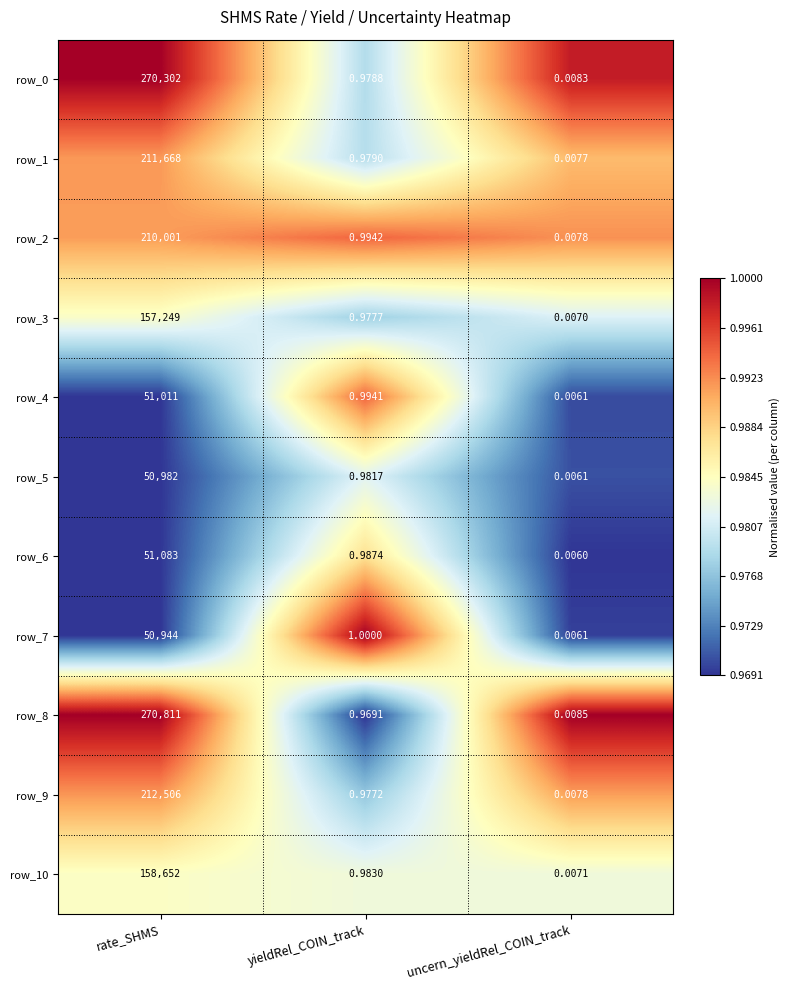

Rank the categories by row_8 value from lowest to highest.

uncern_yieldRel_COIN_track, yieldRel_COIN_track, rate_SHMS